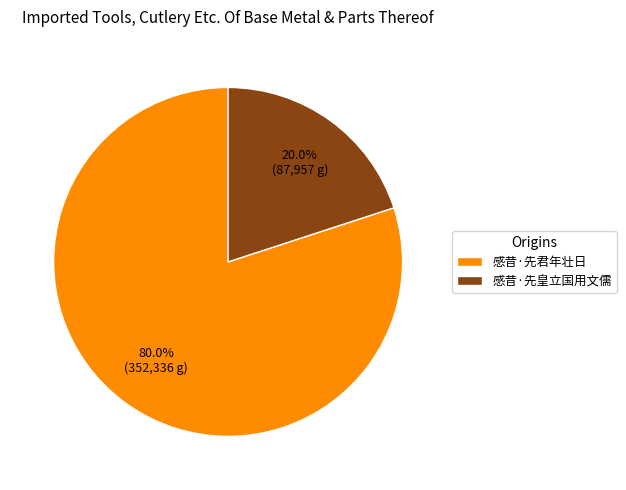

What percentage is the 感昔·先皇立国用文儒 slice, to the nearest percent?

20%